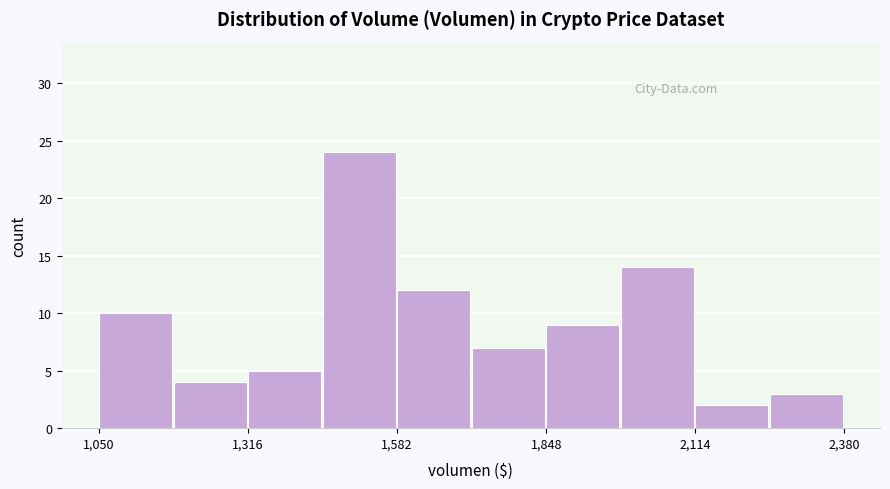

Read against the x-axis, roughly where is the centre of the tallest bar?

1500